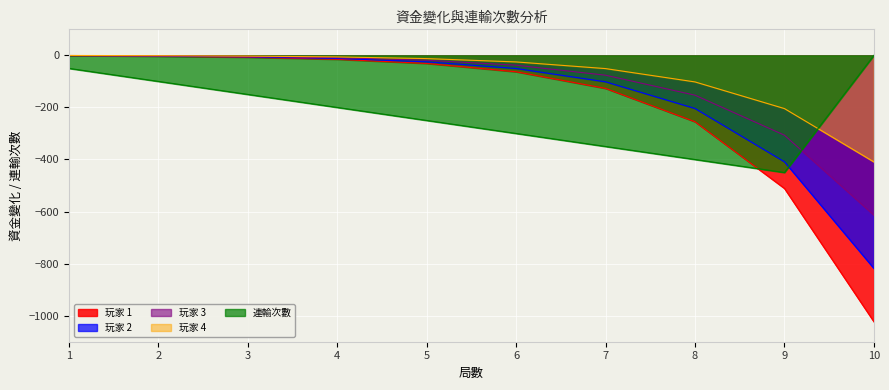

Which series has the largest total across all categories?

玩家 4